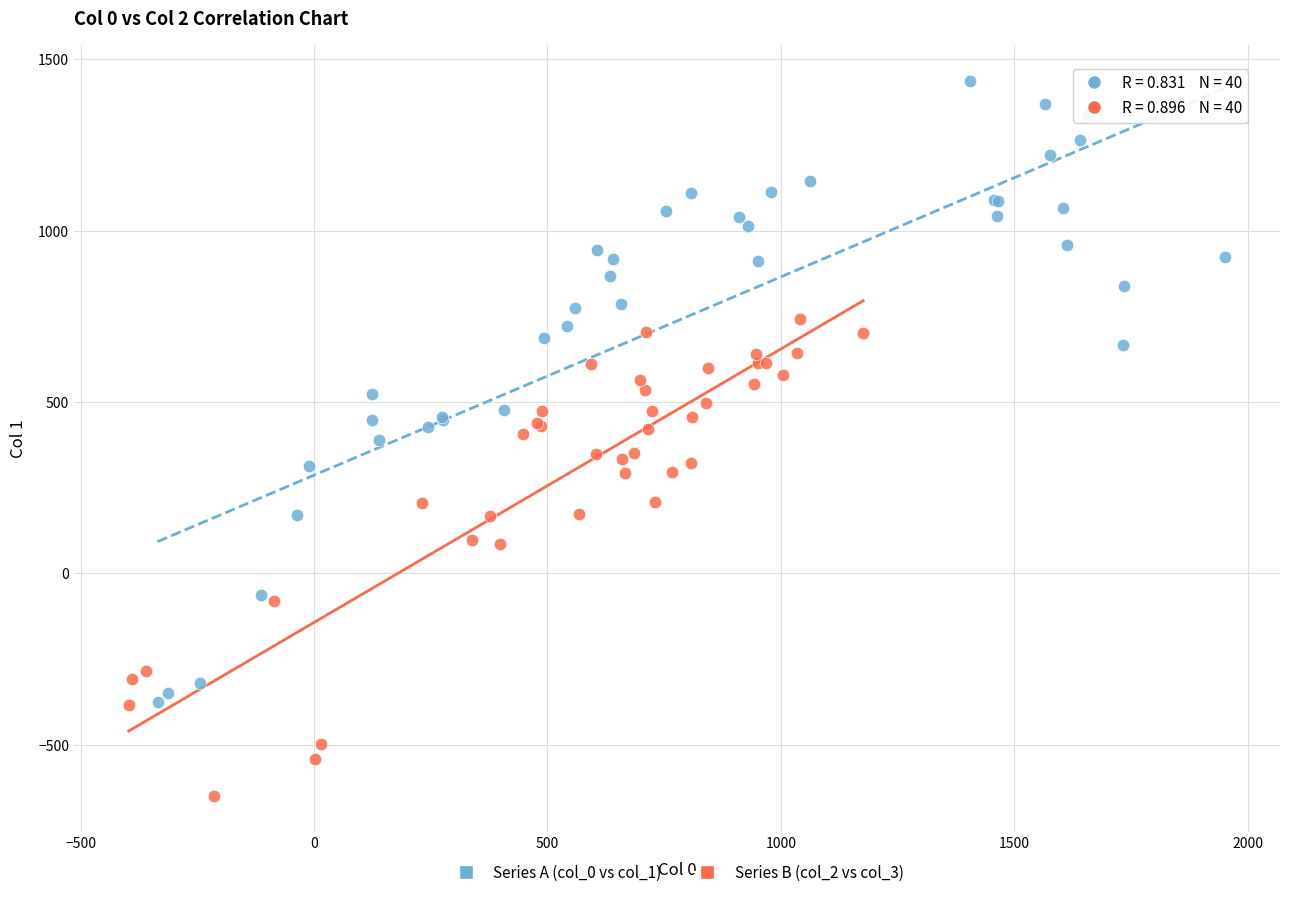

Which series reaches the maximum Y coordinate?

Series A (col_0 vs col_1)